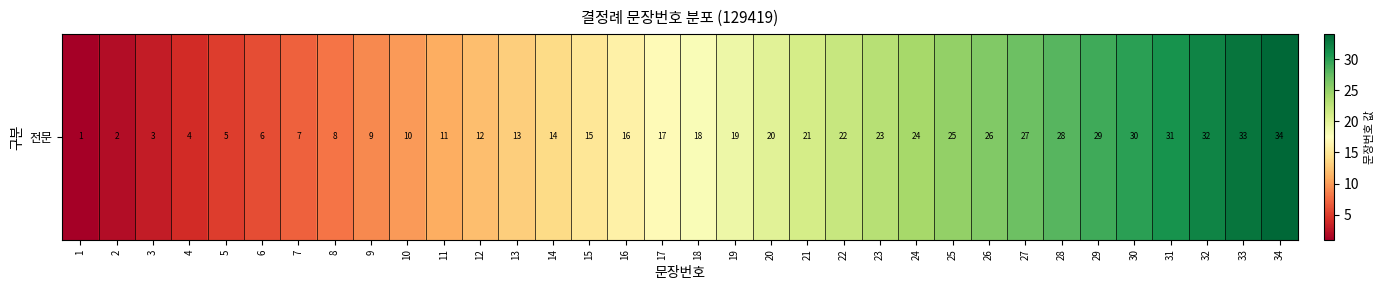

What is the difference between the maximum and minimum values?

33